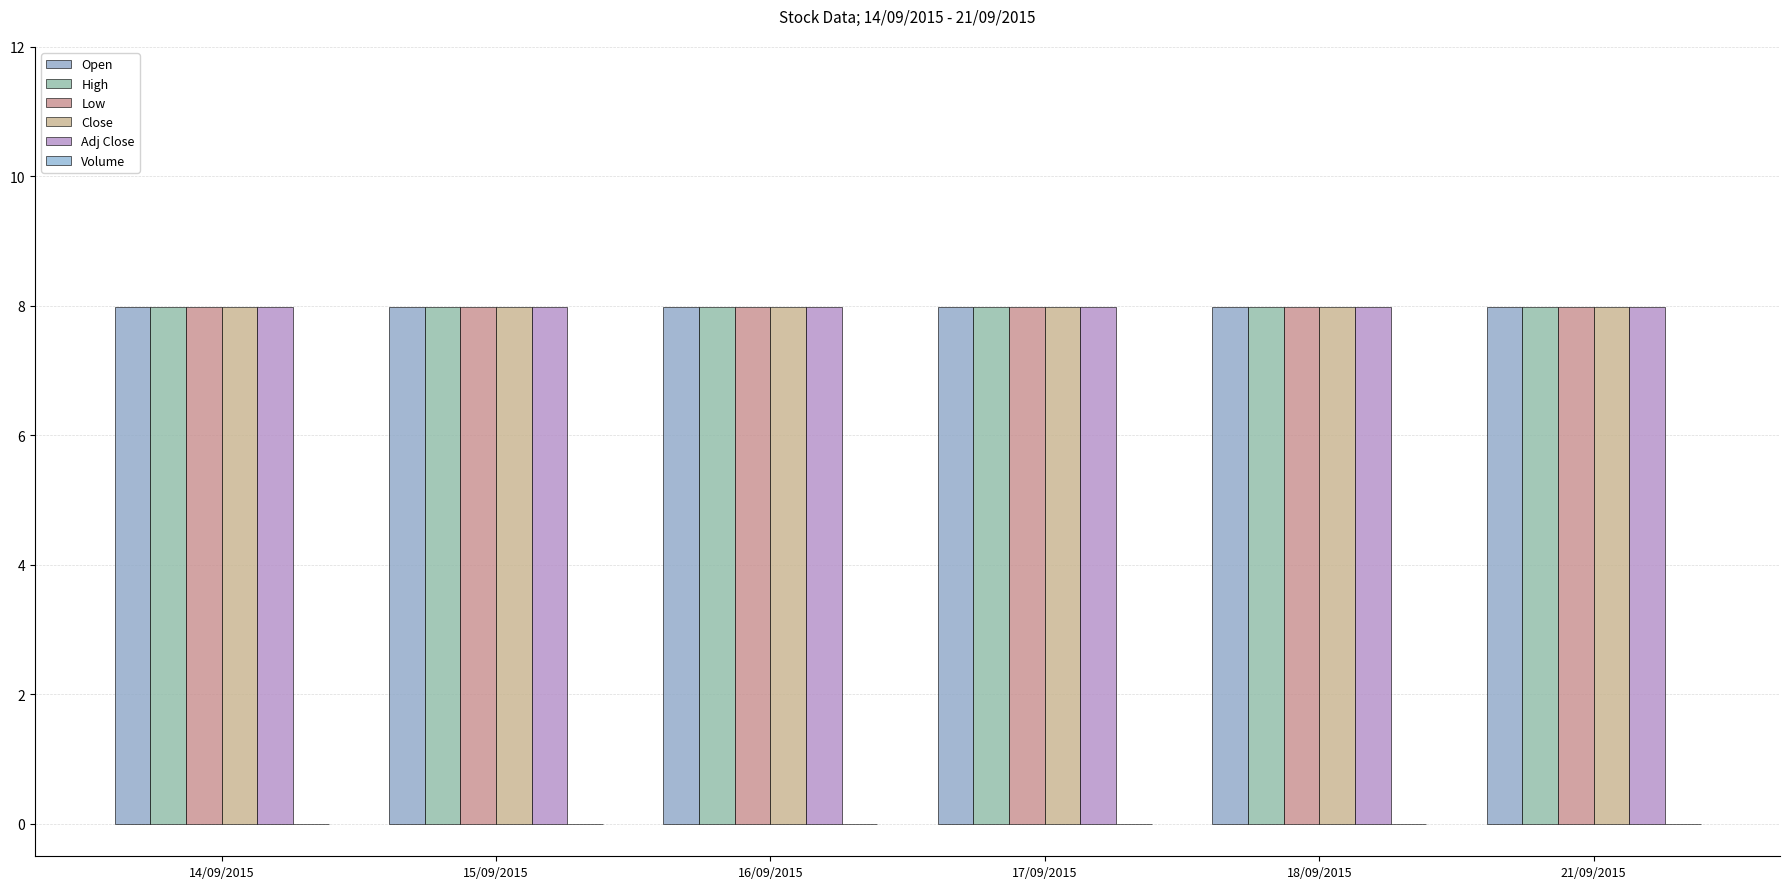

Which series has the largest total across all categories?

Open